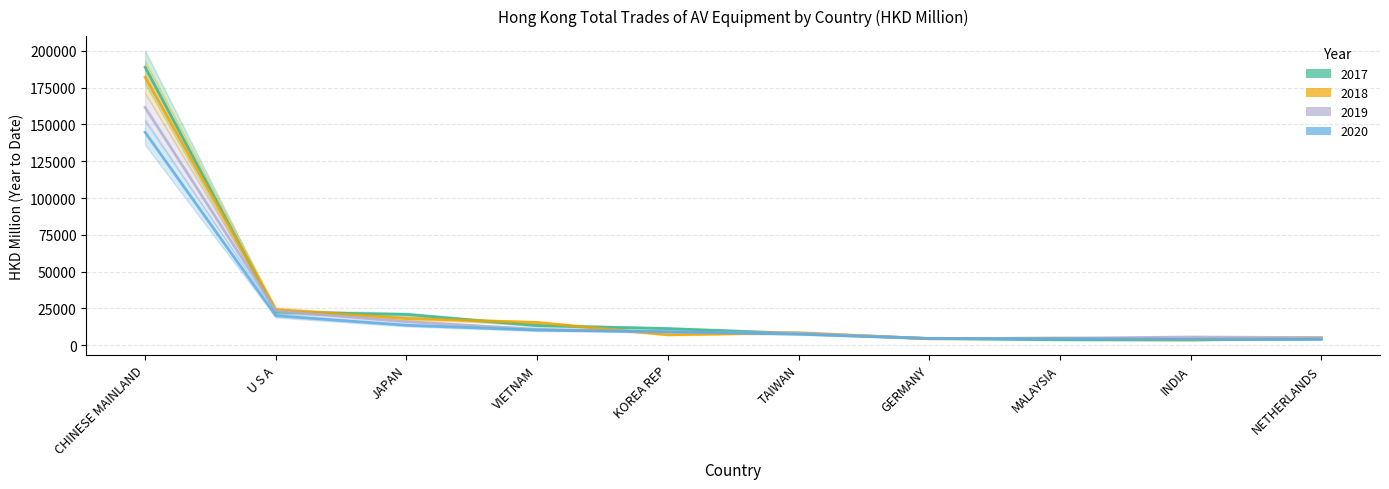

At which category does the chart reach its peak across all series?

CHINESE MAINLAND